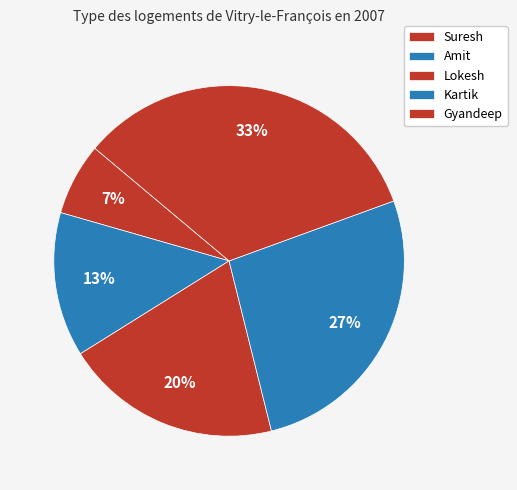

How many slices are in this pie chart?

5